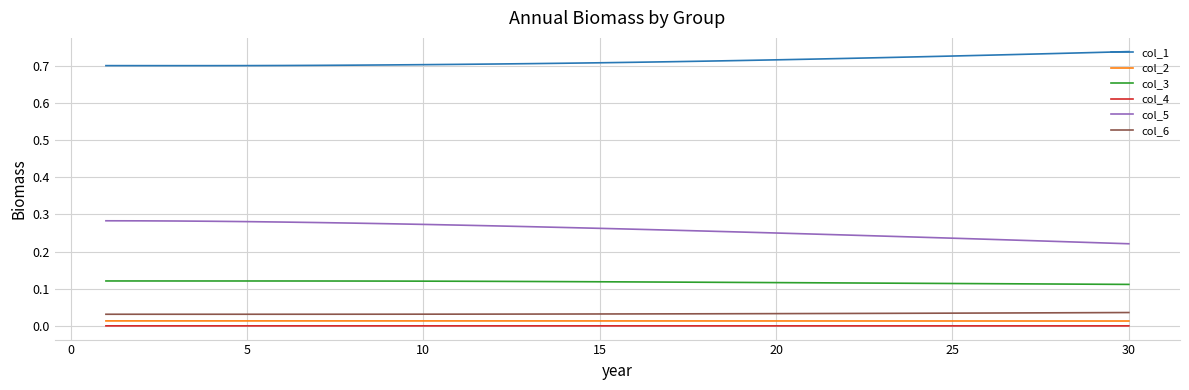

How many lines are shown in the chart?

6